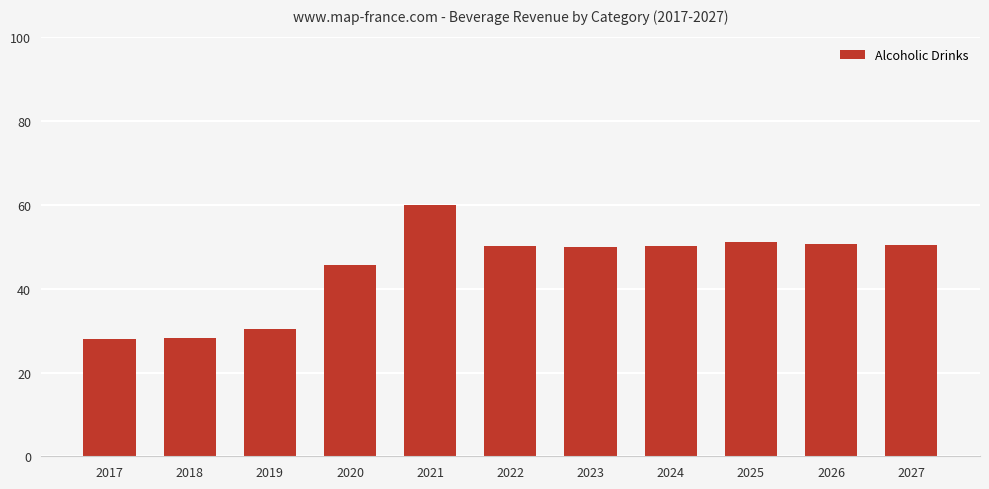

What is the greatest value displayed?

60.1